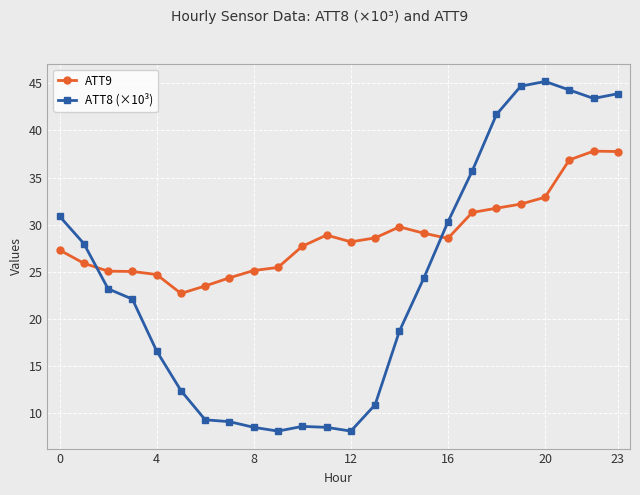

Count the number of categories in the chart.

24